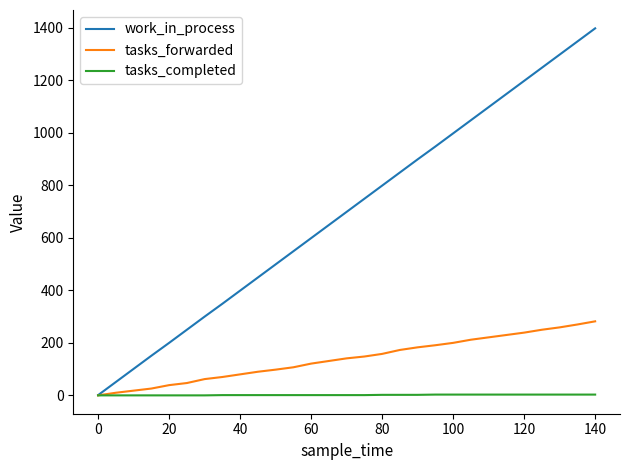

Rank the series by their maximum value, from highest to lowest.

work_in_process, tasks_forwarded, tasks_completed